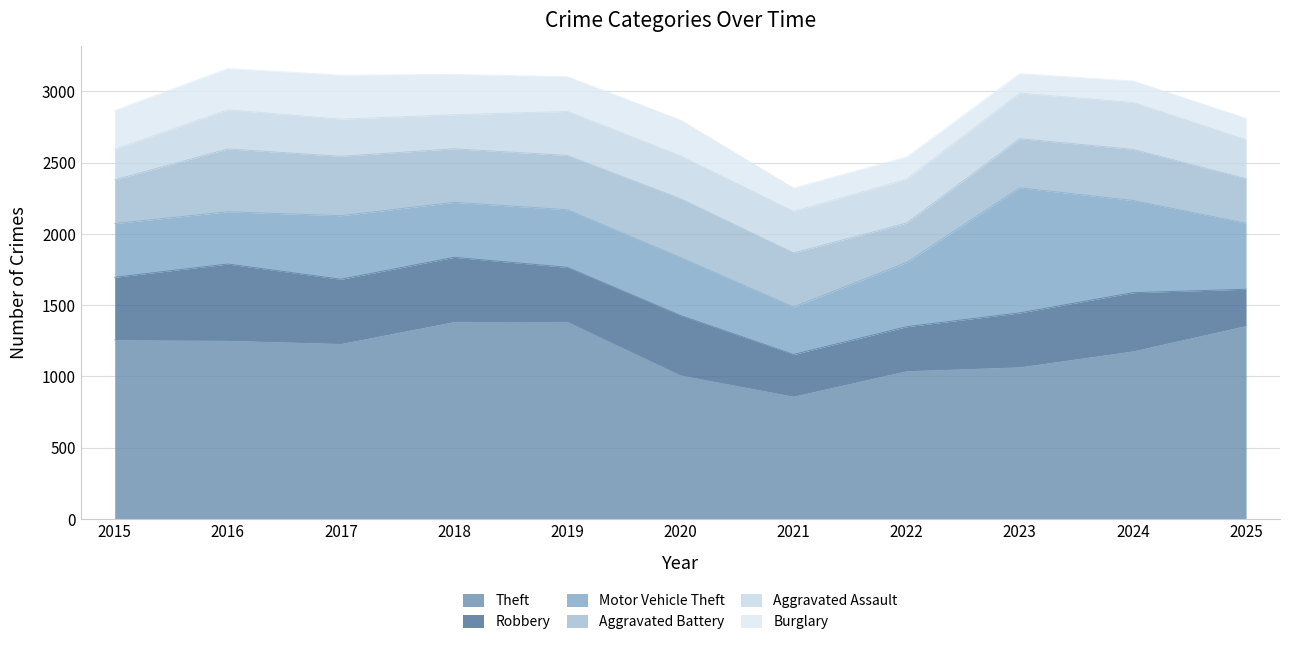

Which series has the widest spread of values?

Motor Vehicle Theft